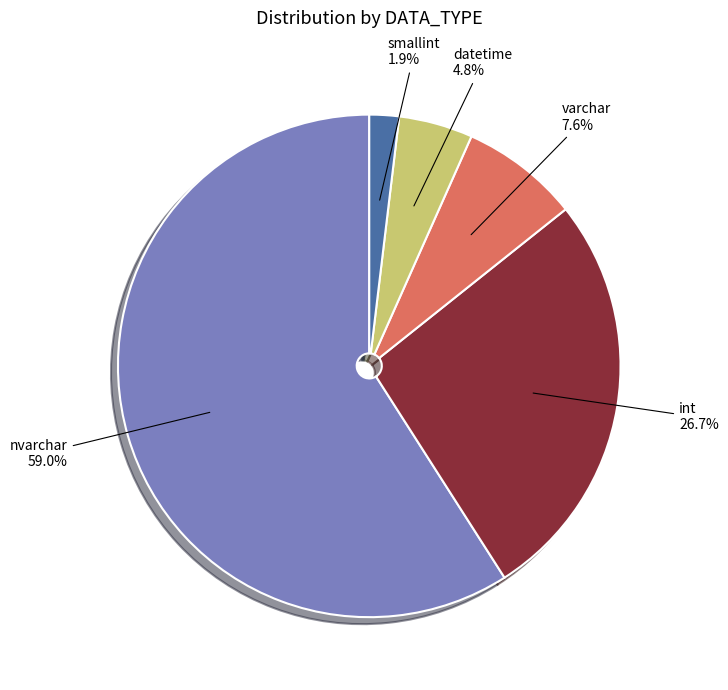

Does any single category account for the majority?

Yes